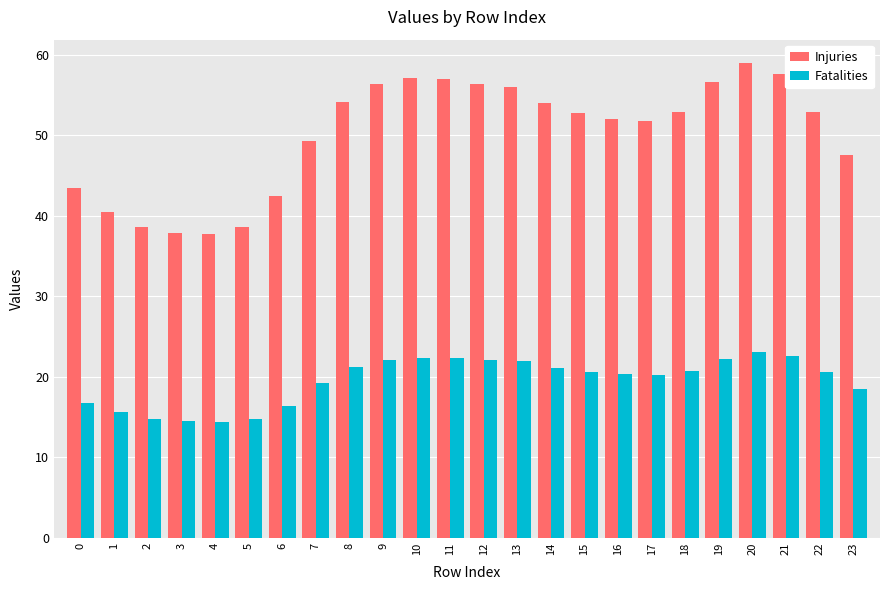

What is the difference between the Injuries values at 6 and 18?

10.5